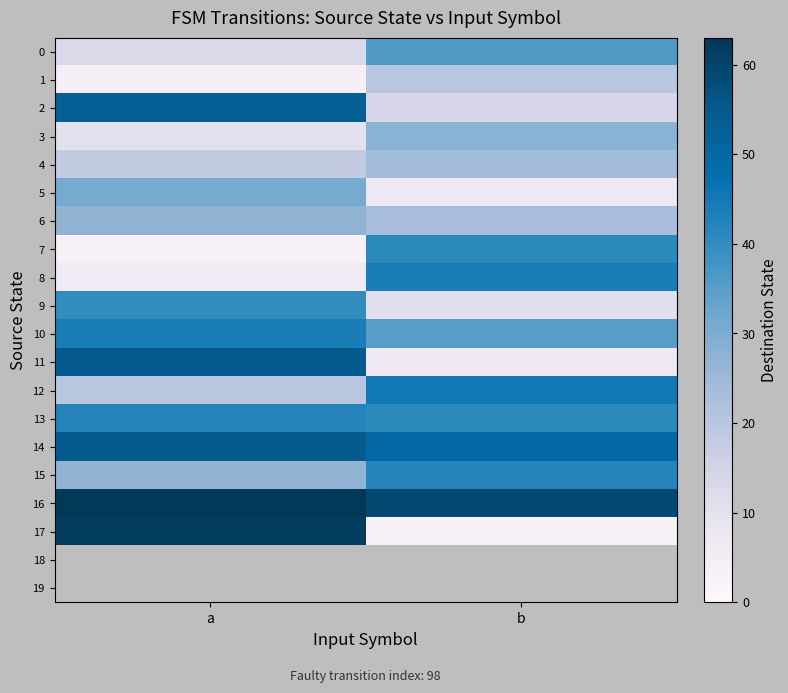

The value of 16 at b is 15.2. True or false?

False